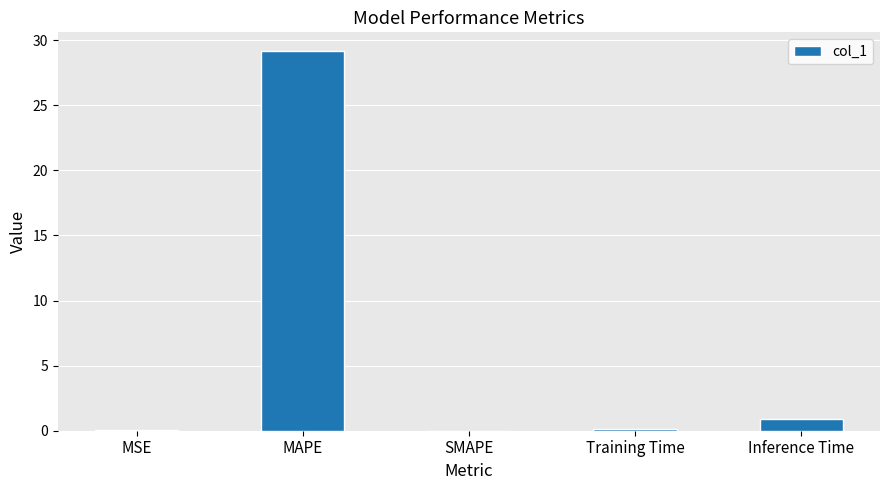

What is the greatest value displayed?

29.1